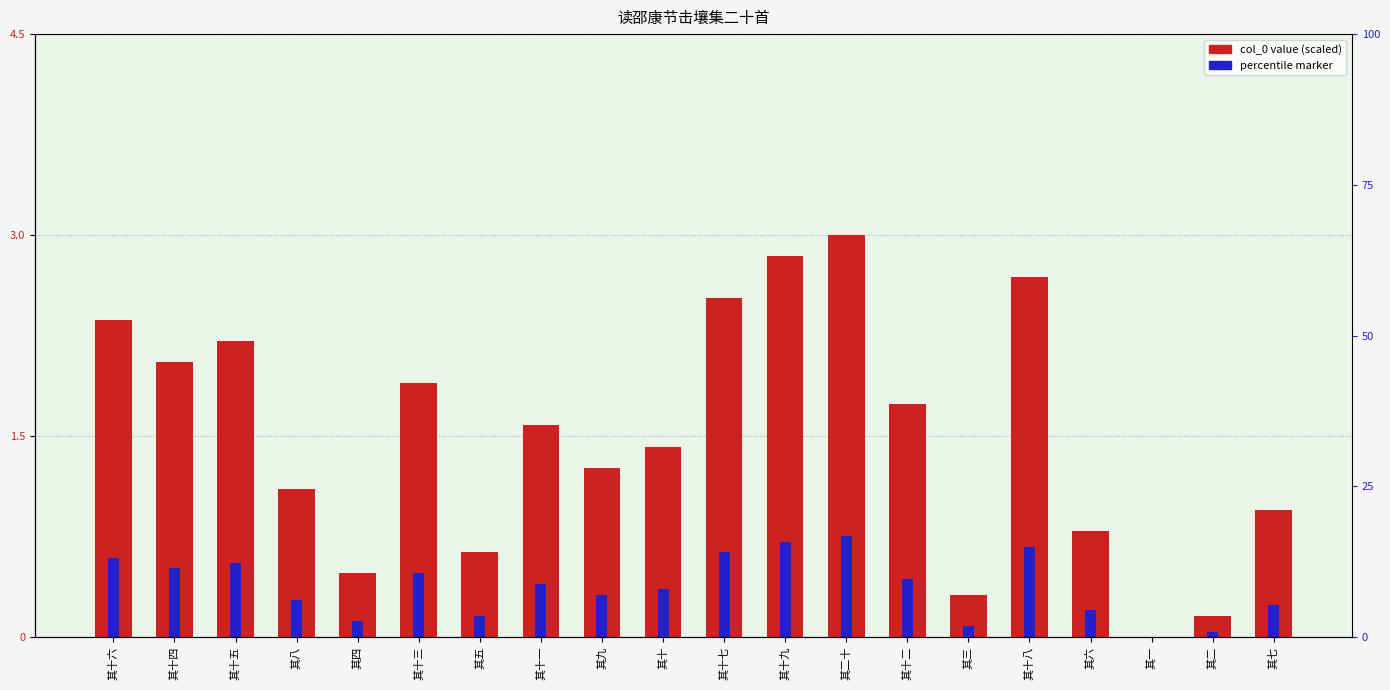

Reading left to right, what are all the values shown in this chart?

col_0 (scaled): 2.4	2.1	2.2	1.1	0.5	1.9	0.6	1.6	1.3	1.4	2.5	2.8	3.0	1.7	0.3	2.7	0.8	0.0	0.2	0.9
percentile marker: 0.6	0.5	0.6	0.3	0.1	0.5	0.2	0.4	0.3	0.4	0.6	0.7	0.8	0.4	0.1	0.7	0.2	0.0	0.0	0.2